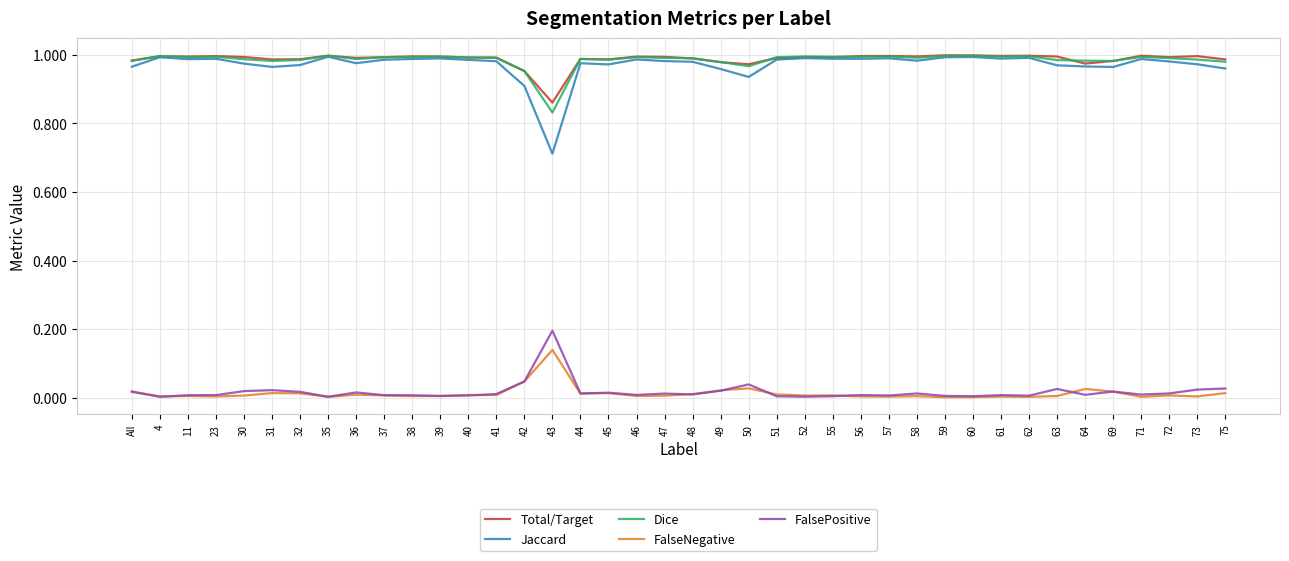

True or false: Dice has more than 0 points higher than both neighbors.

True